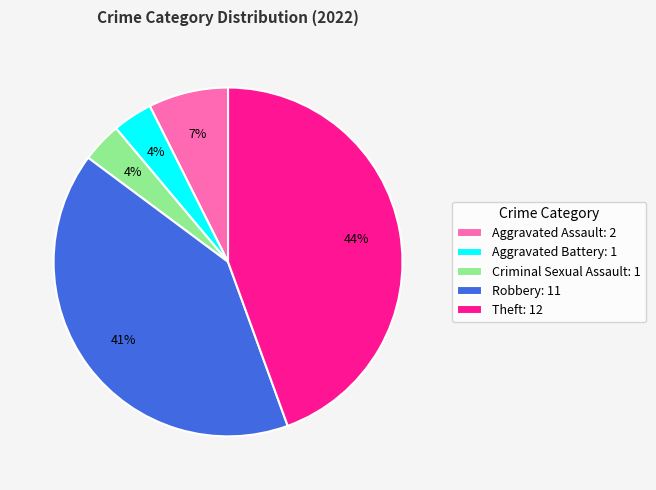

To the nearest percent, what is the average slice percentage?

20%